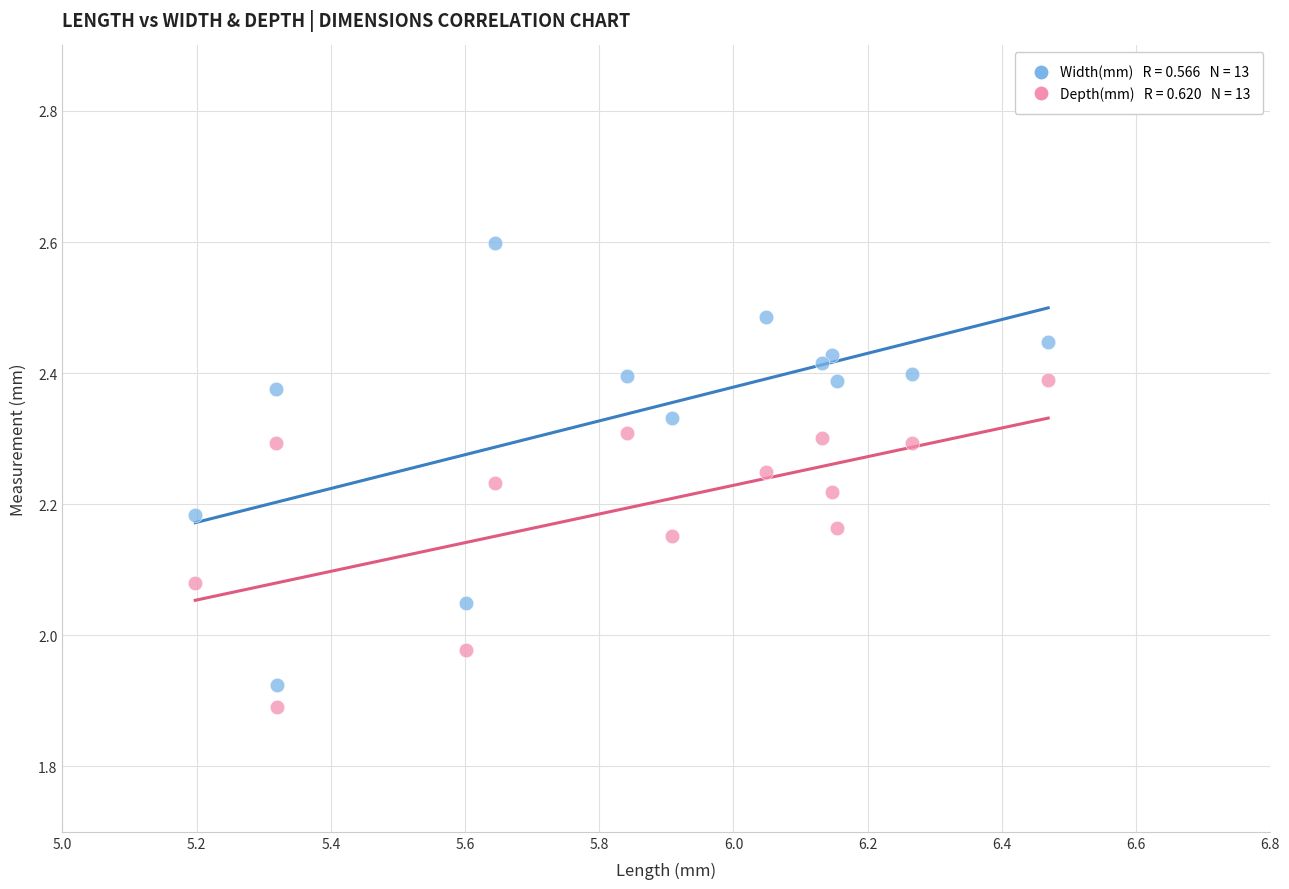

Across all data points, what is the range of Y values (max minus min)?

0.7